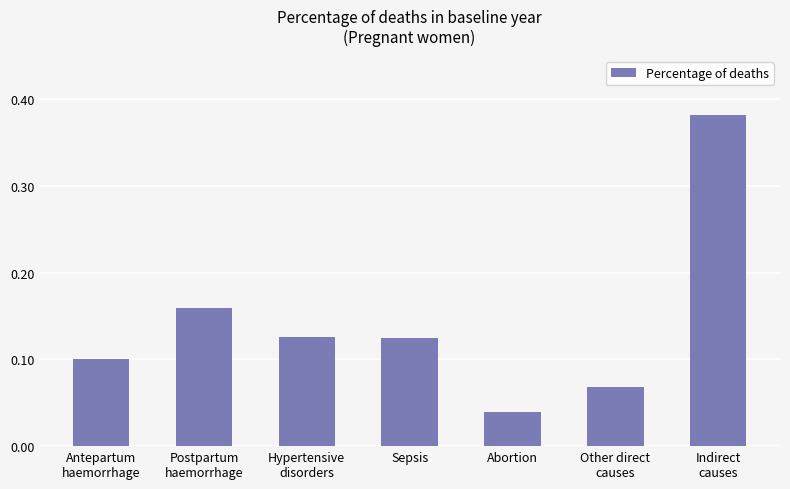

How many values are between 0 and 1?

7